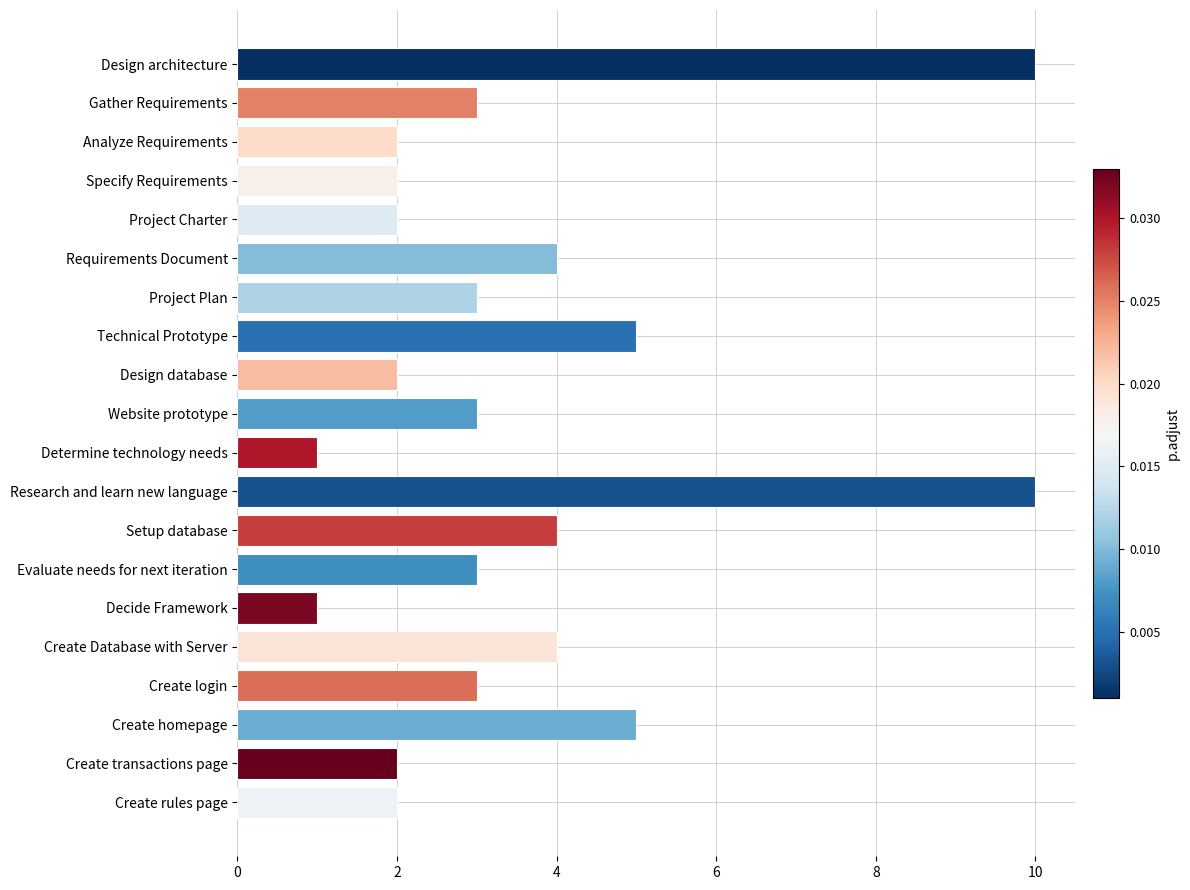

How many distinct data groups are displayed?

1